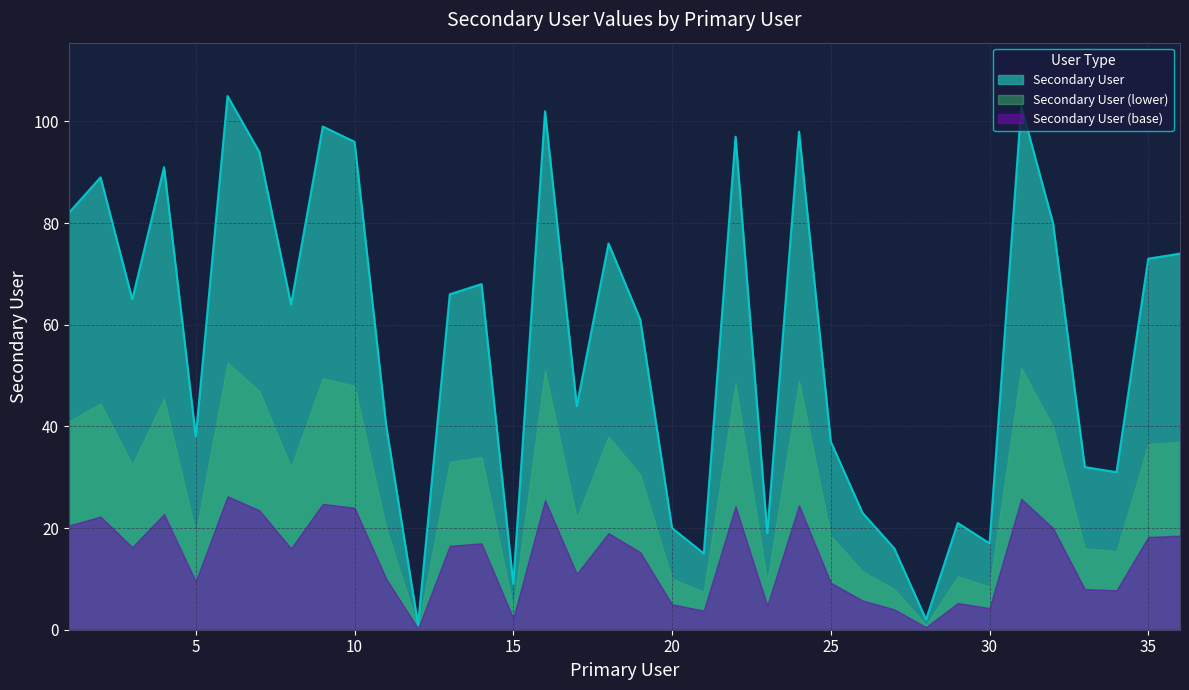

What is the ratio of the value at 8 to the value at 7?

0.7